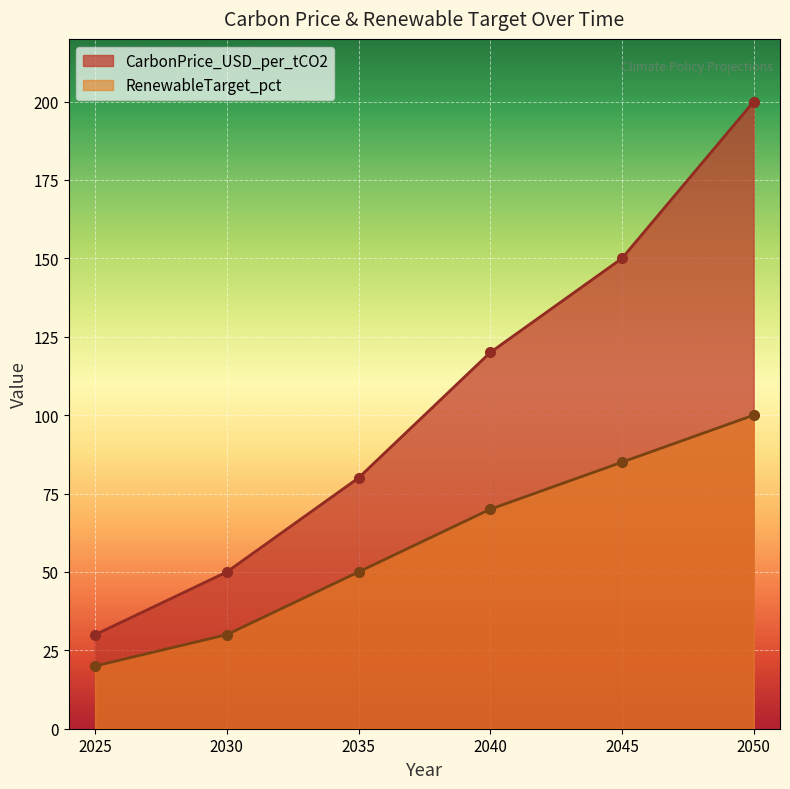

What value does the CarbonPrice_USD_per_tCO2 series have at 2050?

200